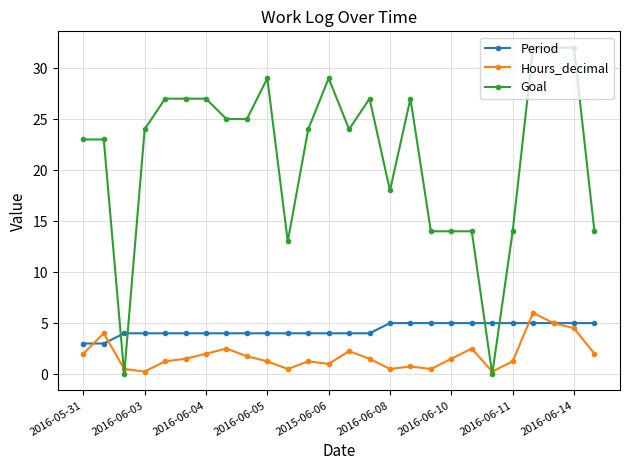

Is this an area chart (filled region under the line)?

No